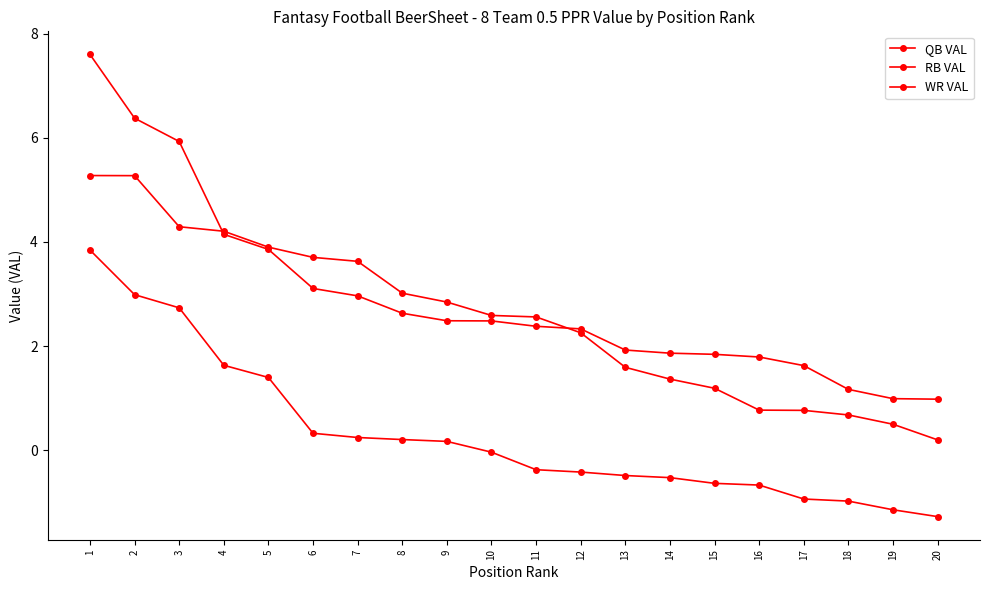

What is the total value across all series at 8?

5.9